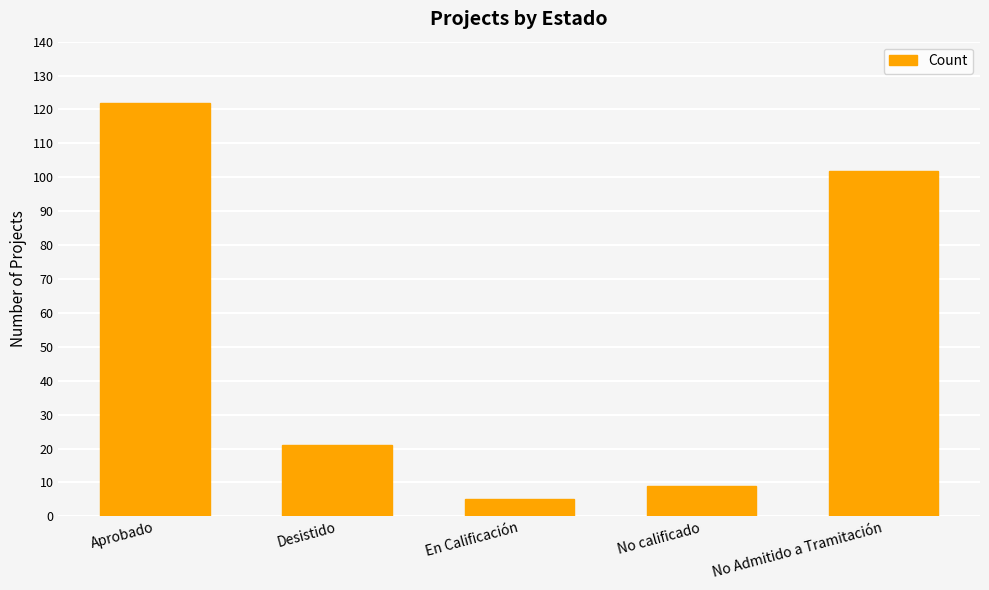

Reading left to right, transcribe all the data shown in this chart.

122	21	5	9	102